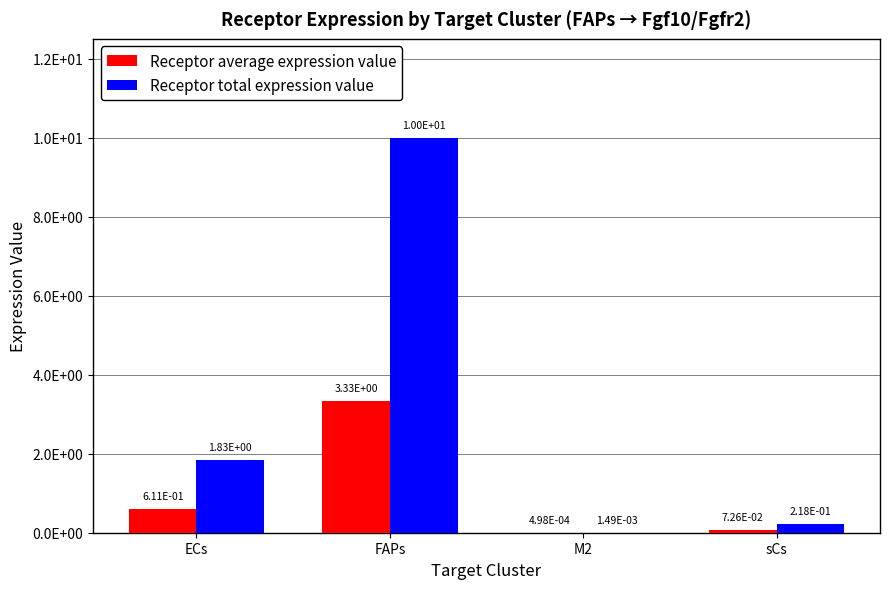

Between sCs and ECs, which is larger?

ECs